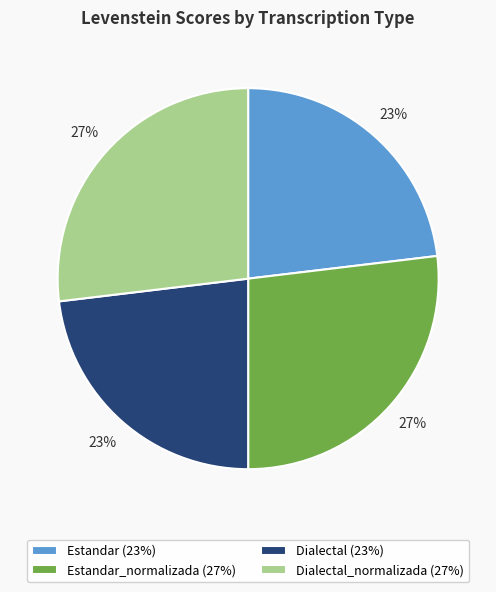

Is it true that Estandar (23%) is 11% of the pie?

False